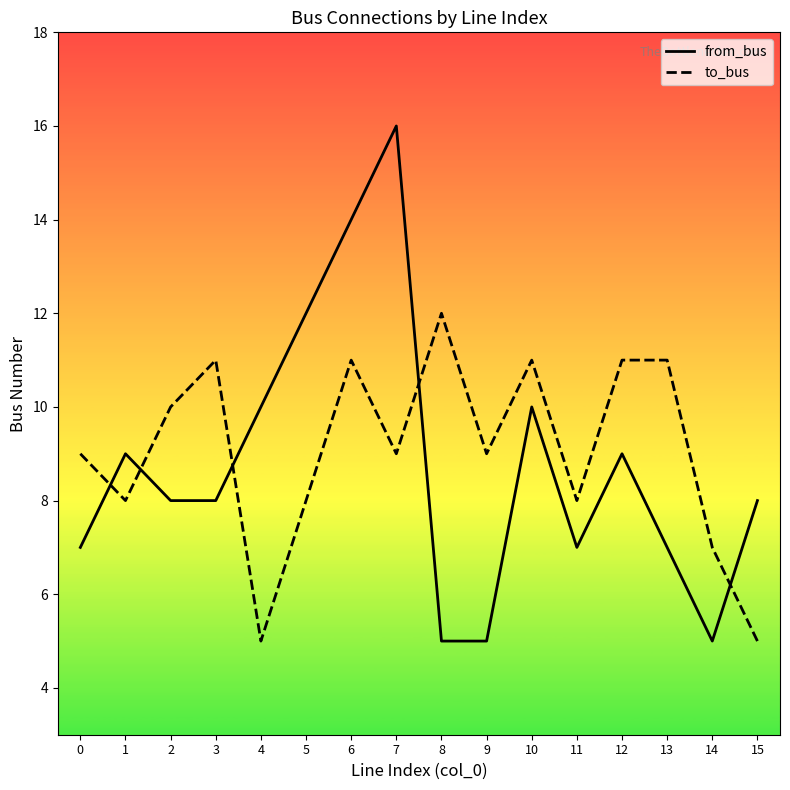

Rank the series by their average value, from lowest to highest.

from_bus, to_bus